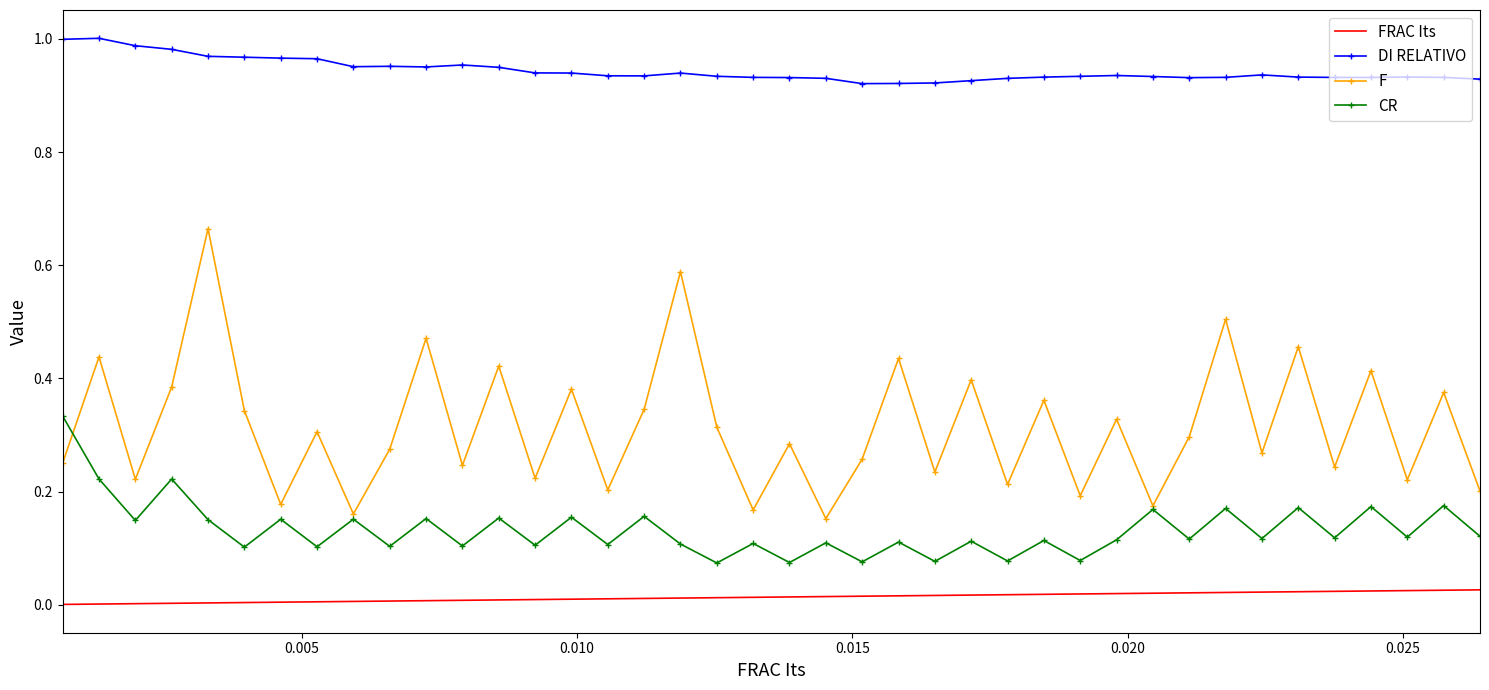

True or false: DI RELATIVO and FRAC Its cross at least once.

False